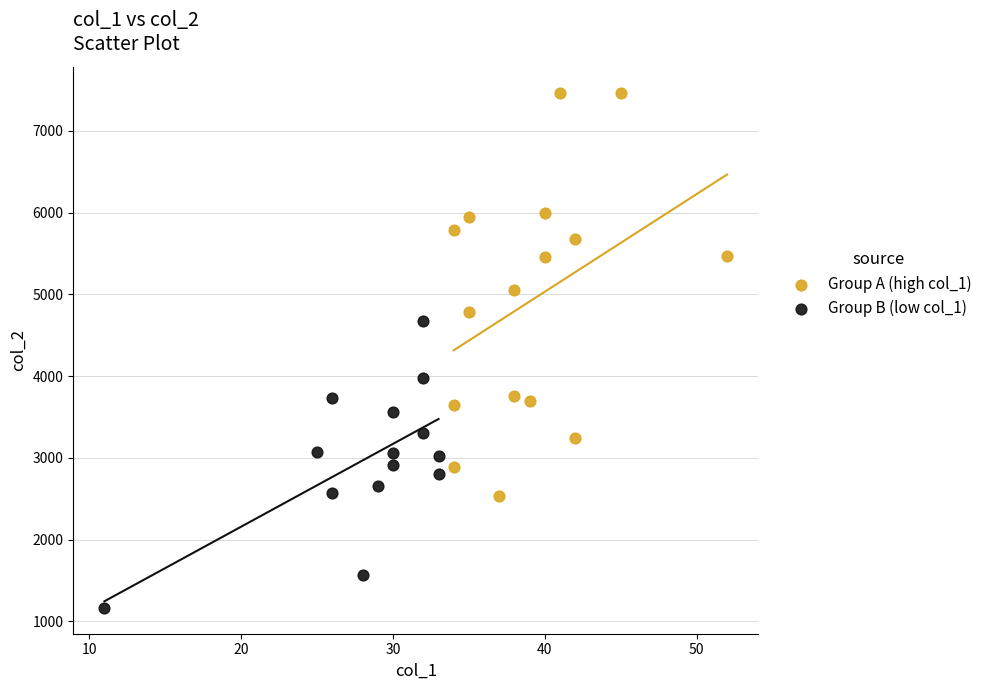

What are all the series names shown in the legend?

Group A (high col_1), Group B (low col_1)